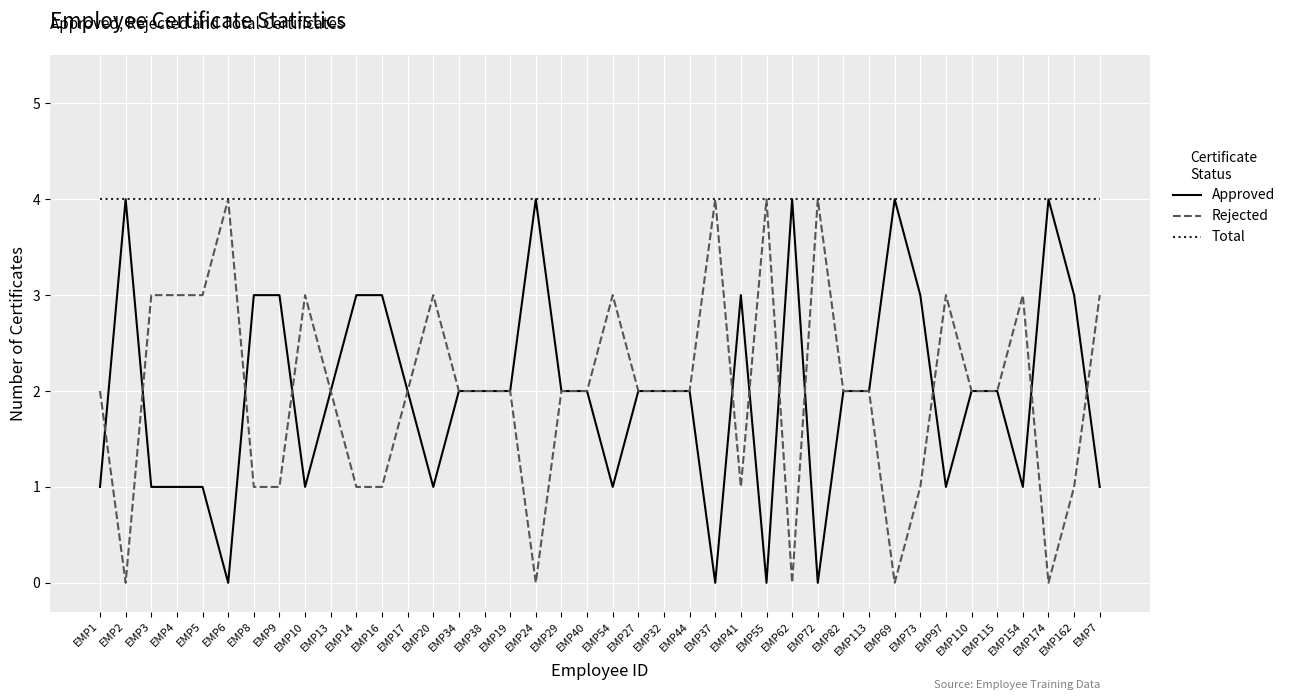

How many lines are shown in the chart?

3